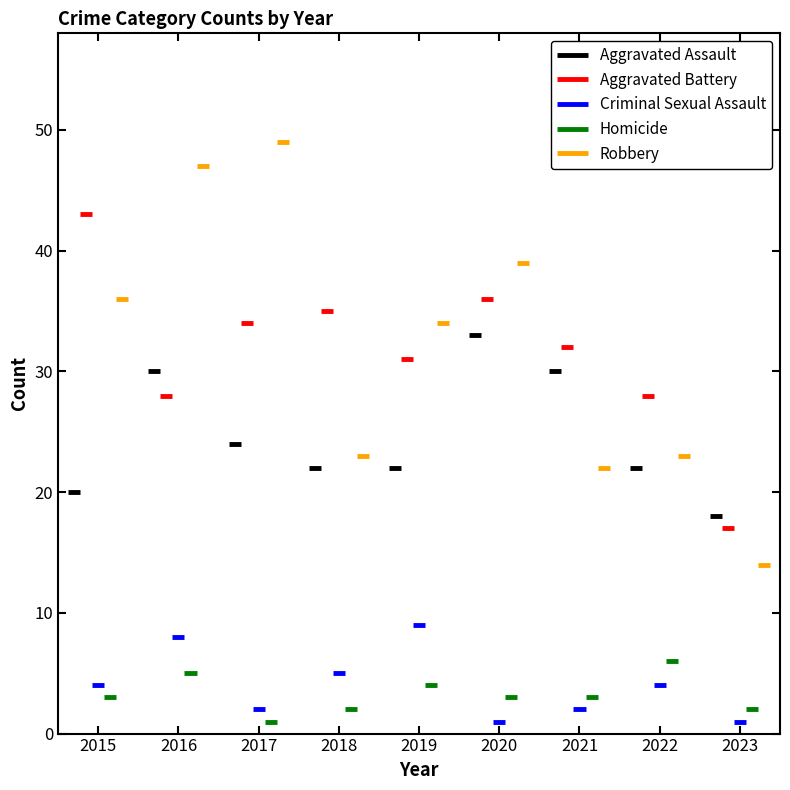

Which series has the widest spread of values?

Robbery